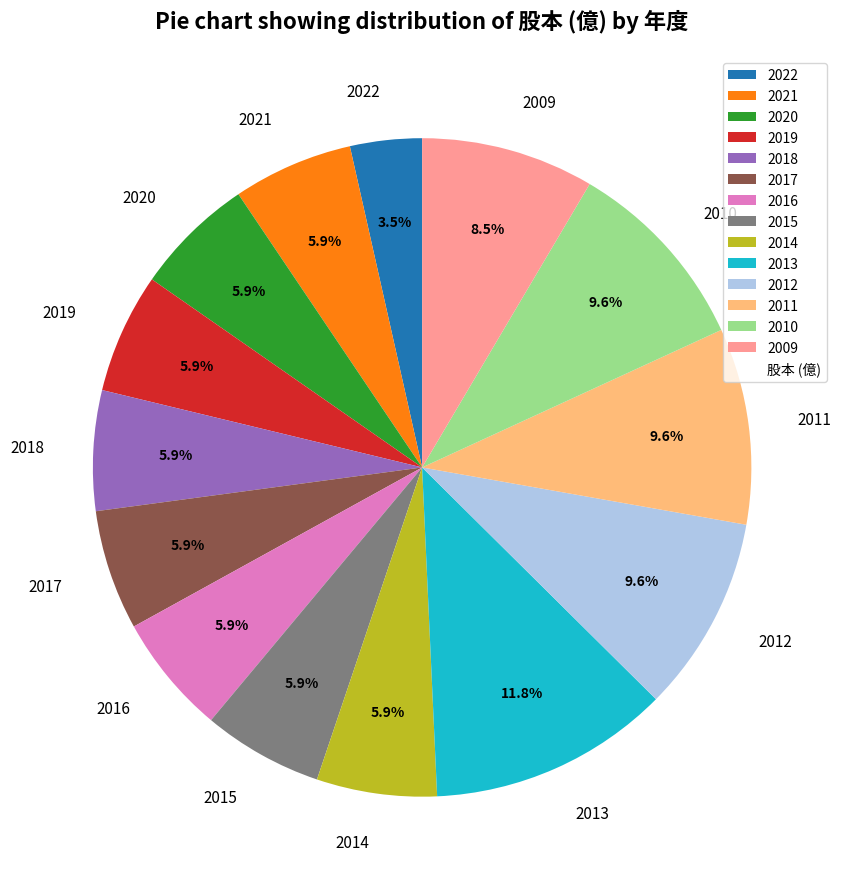

Do 2015 and 2016 together represent more than half of the pie?

No